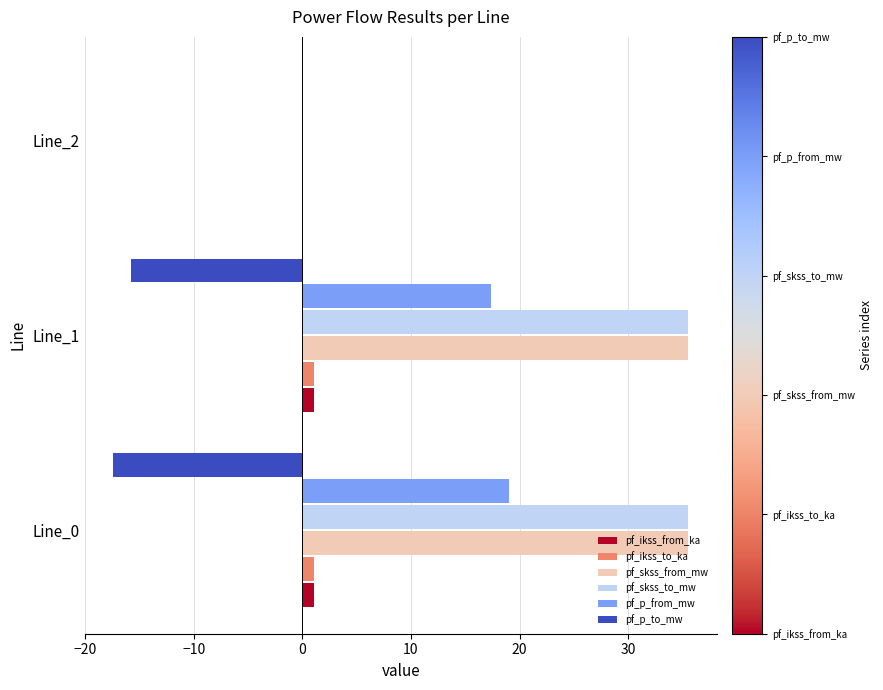

How many series are shown in this chart?

6